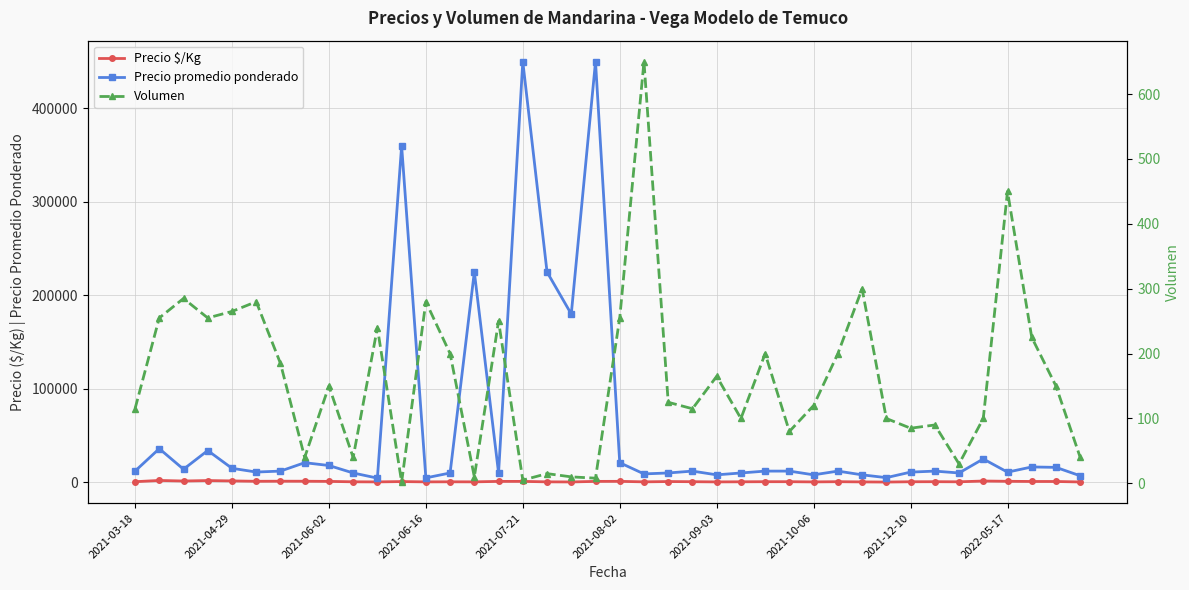

The value of Volumen at 2021-04-29 is 409. True or false?

False